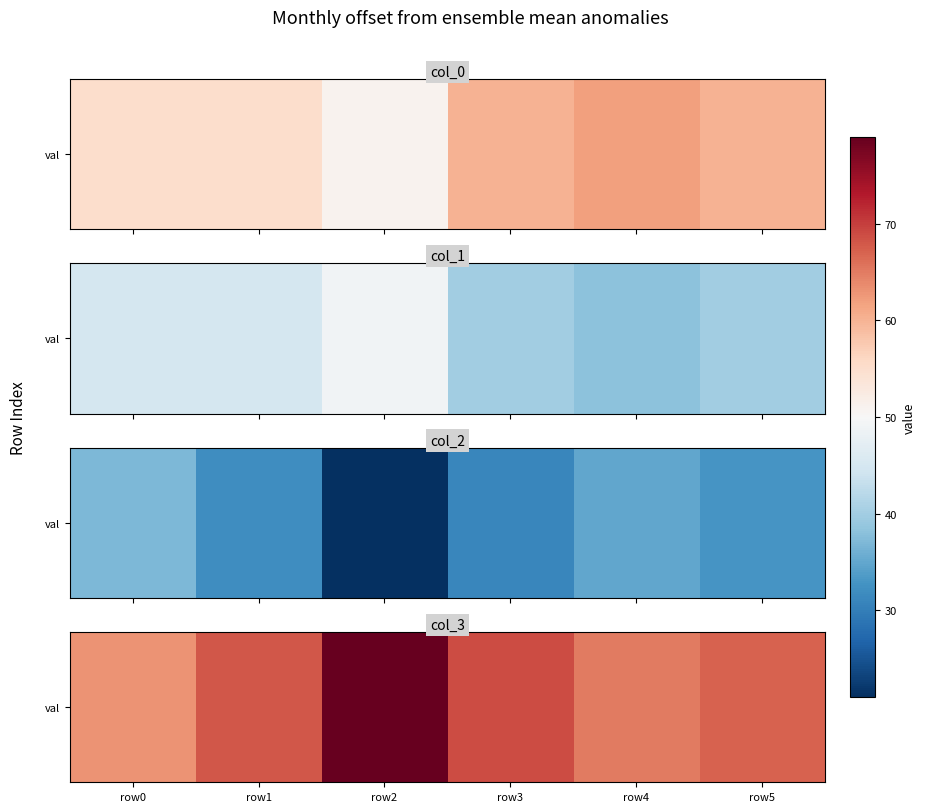

List the labels in order of value, smallest first.

row0, row4, row5, row1, row3, row2